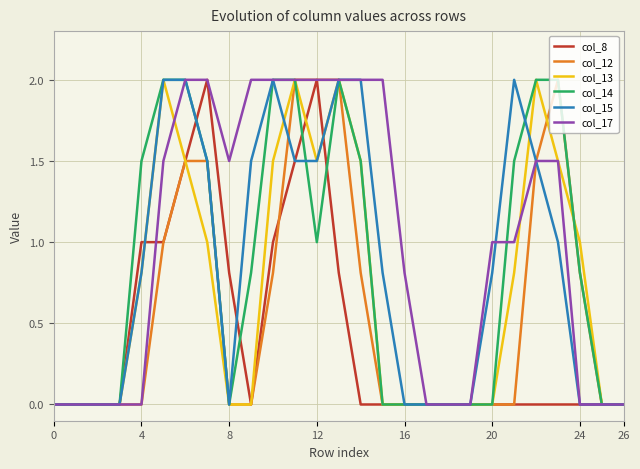

Which series has the largest total across all categories?

col_17